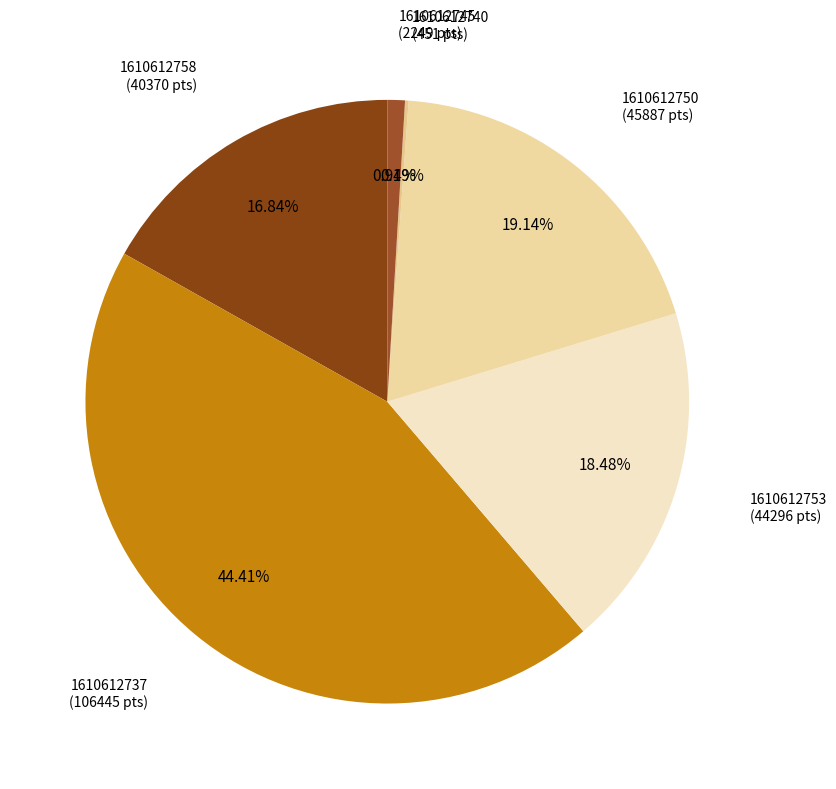

Do 1610612753 and 1610612750 together represent more than half of the pie?

No